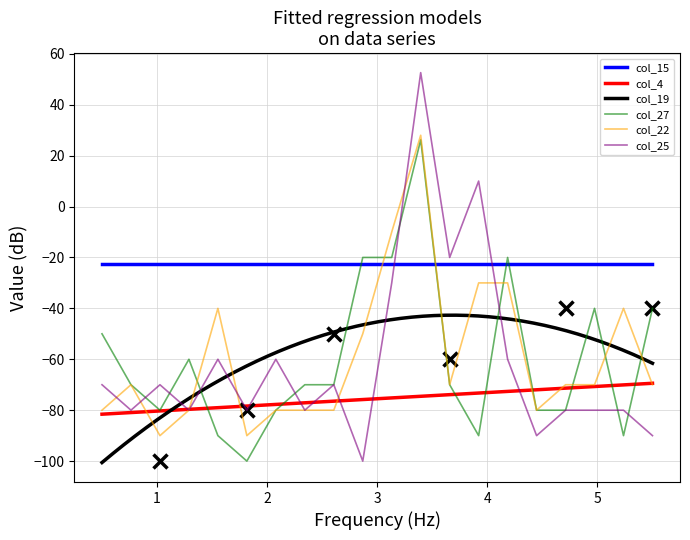

Between 12500 and 187500, which series saw the biggest shift?

col_22